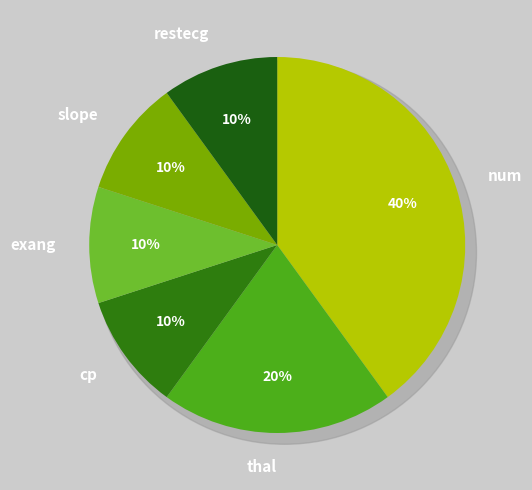

How many segments does this pie chart have?

6